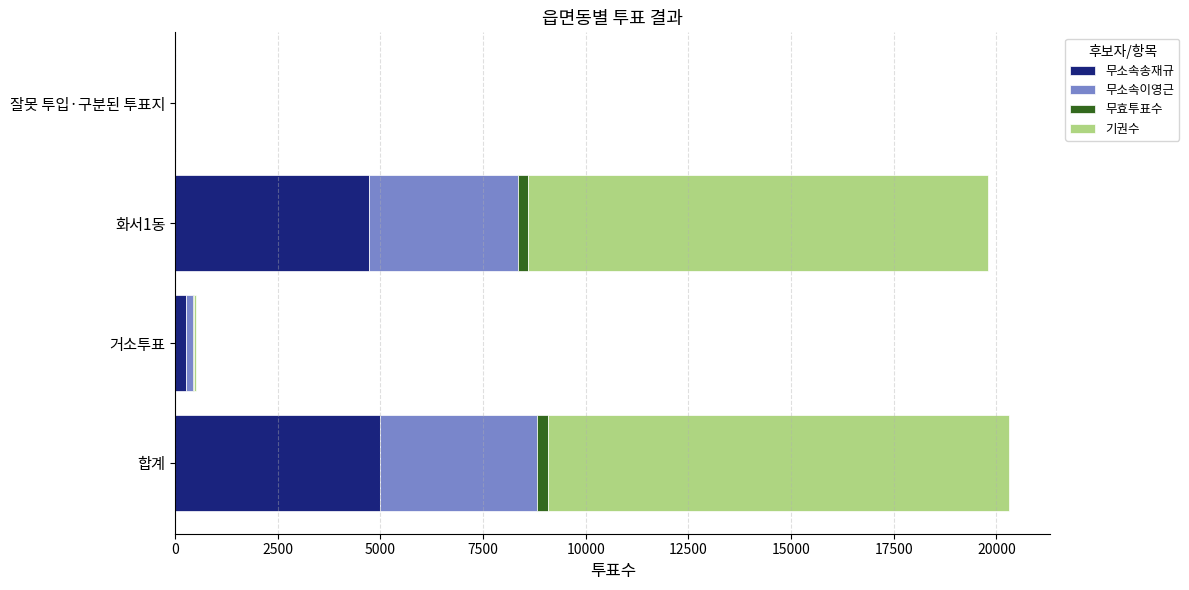

What is the highest value of the 무소속송재규 series?

4989